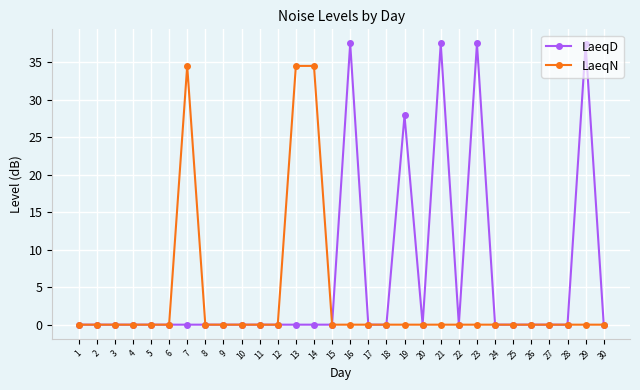

Does the chart display data point markers on the line(s)?

Yes